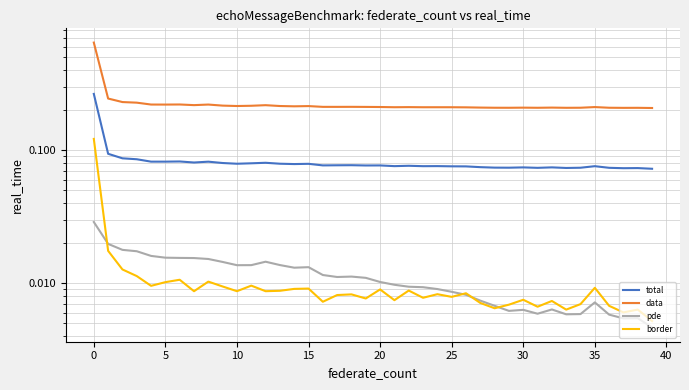

How many lines are shown in the chart?

4